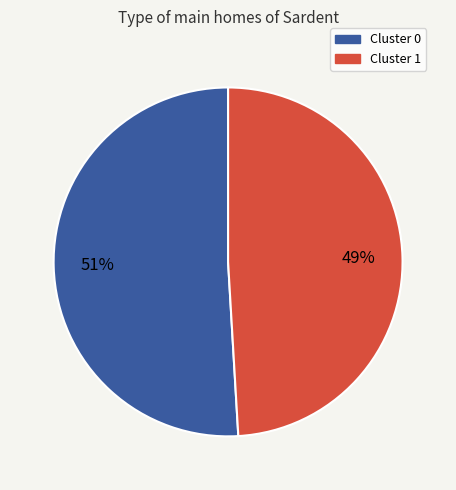

Which has a higher value, Cluster 0 or Cluster 1?

Cluster 0